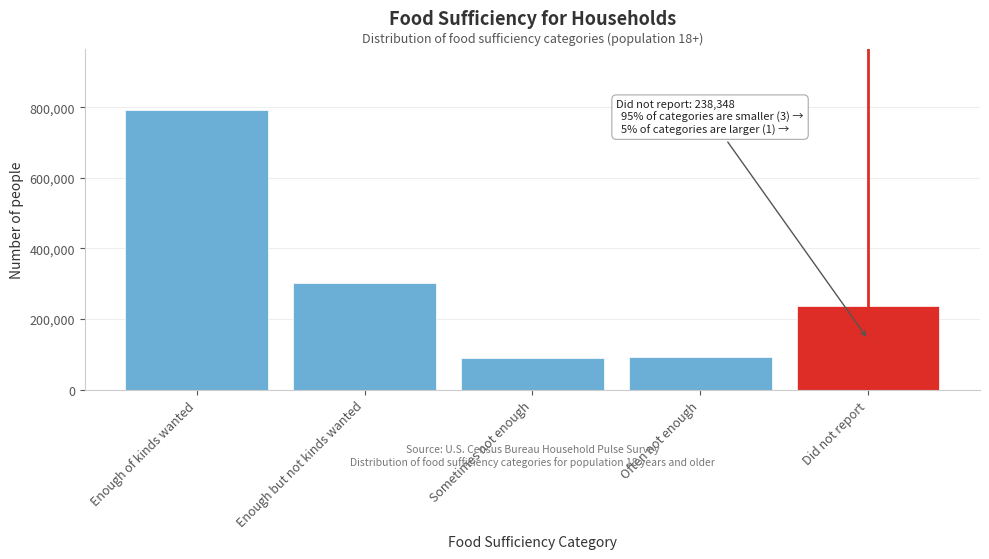

What is the difference between the values at Enough but not kinds wanted and Sometimes not enough?

210676